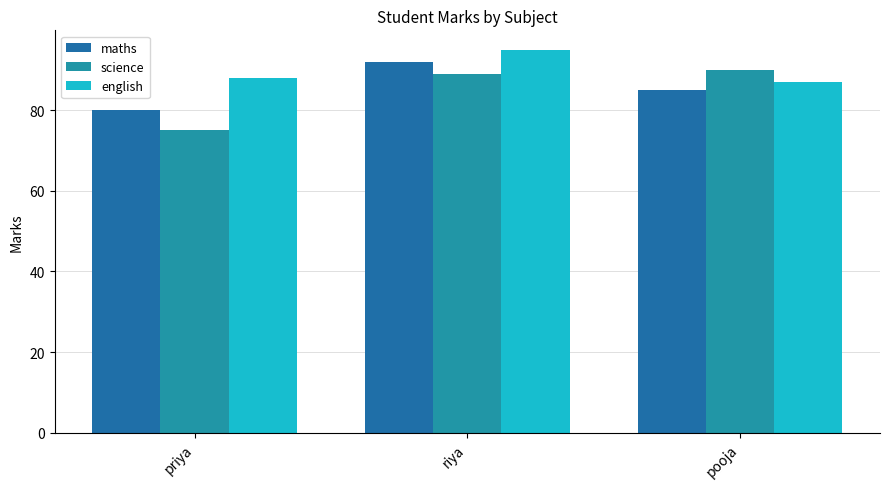

The value of english at priya is 88. True or false?

True